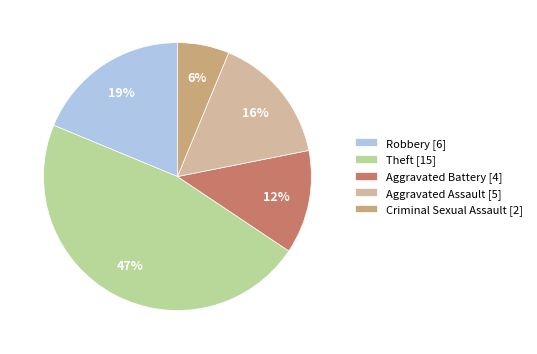

How many slices are in this pie chart?

5